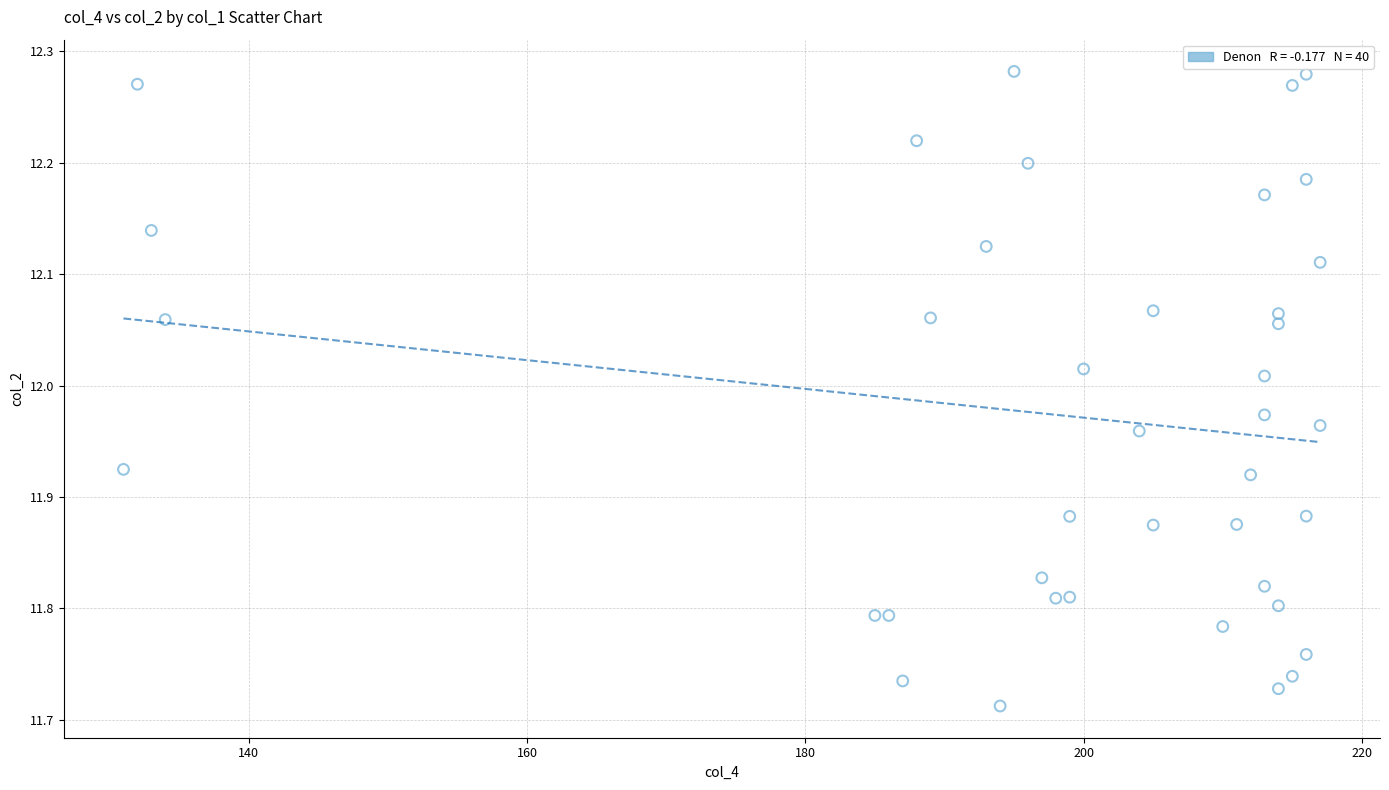

What is the range of X values (max minus min)?

86.0